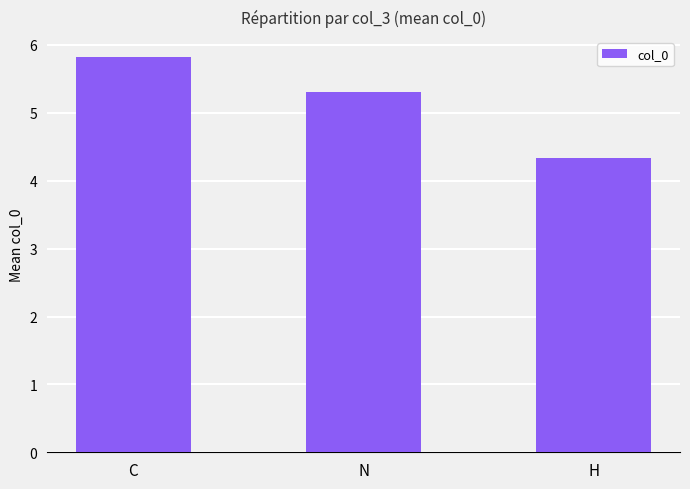

How many bars are there in total?

3